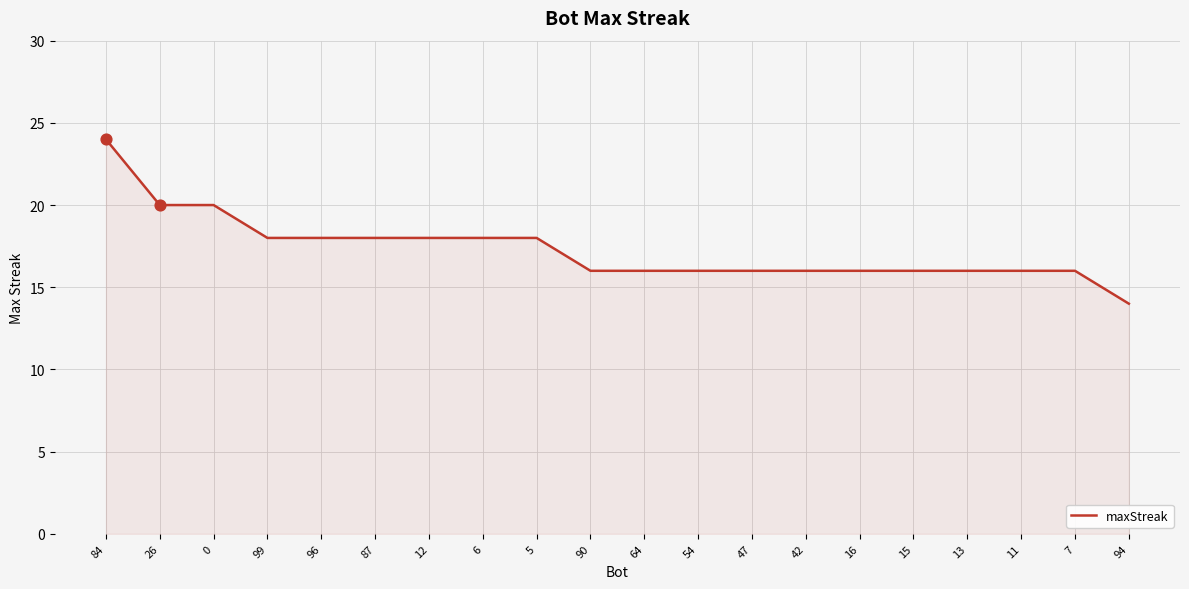

Approximately how many times larger is the value at 64 compared to 99?

0.9